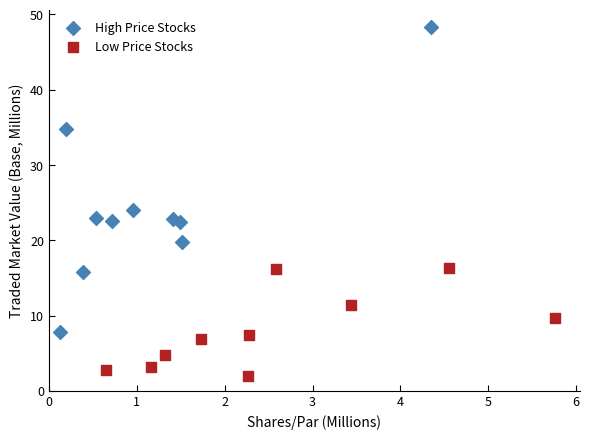

Which series reaches the maximum Y coordinate?

High Price Stocks